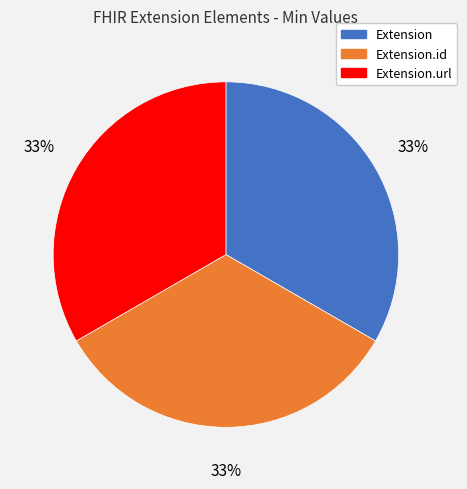

Is there any slice that represents more than half of the pie?

No